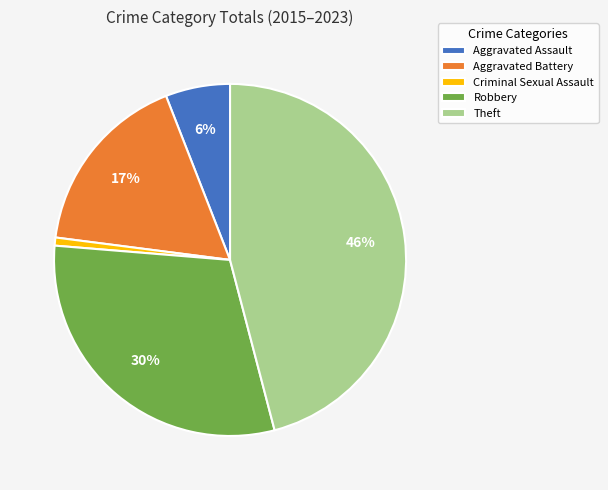

Is it true that Theft is 34% of the pie?

False